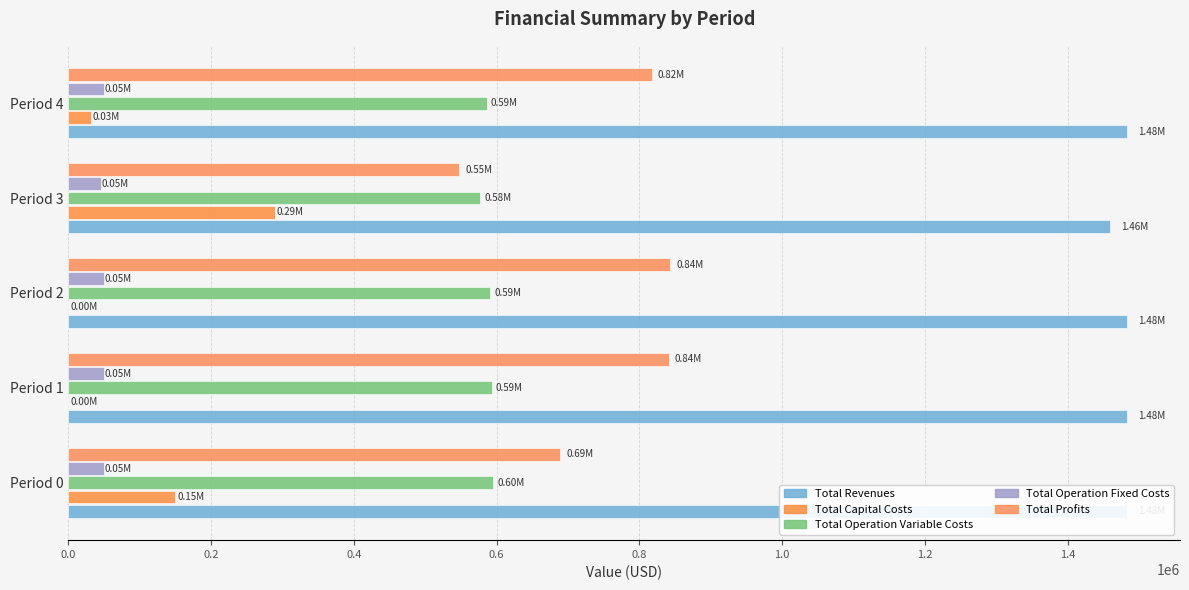

How many data points in Total Operation Variable Costs are above 590558?

3